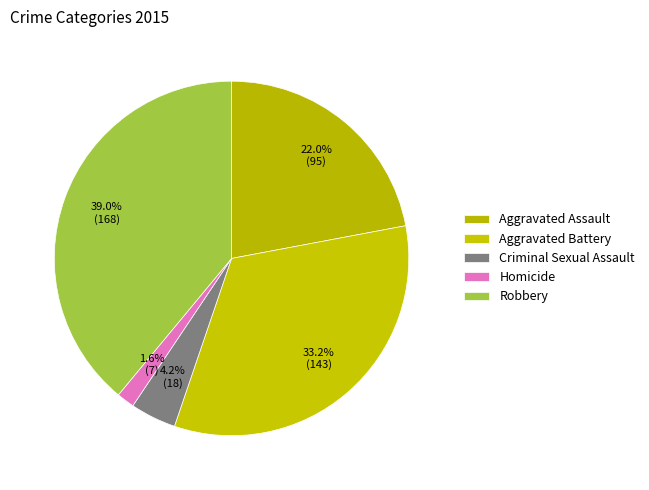

Does any single category account for the majority?

No